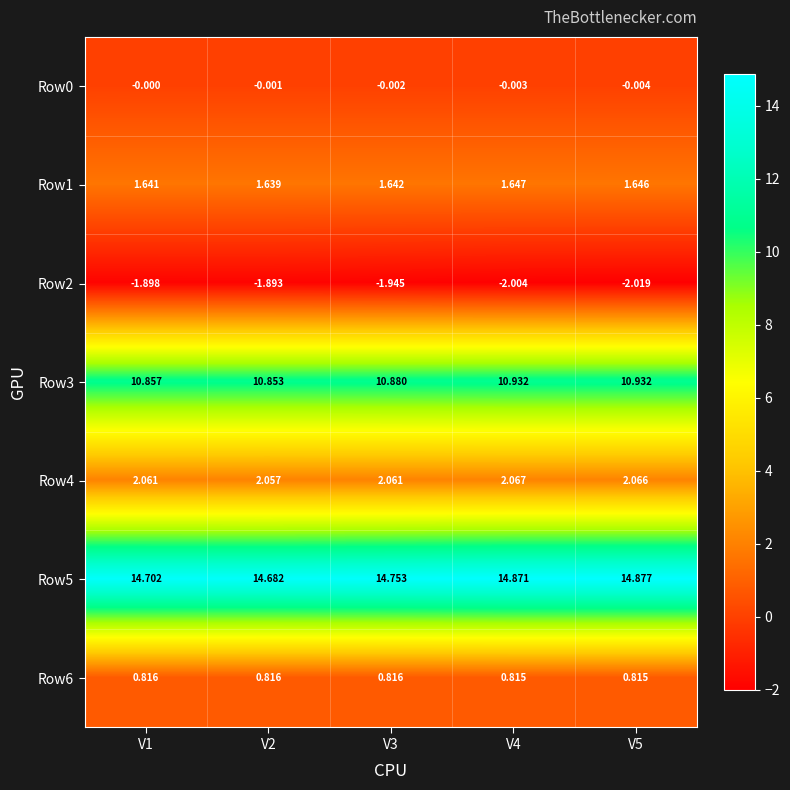

At which category is the sum across all series the highest?

V4